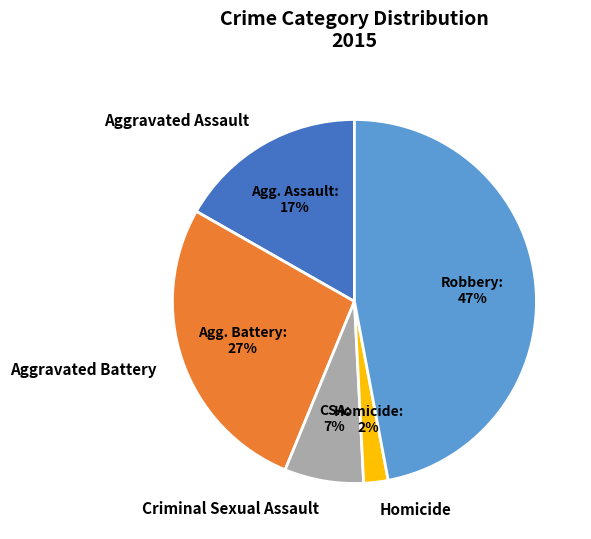

Which has a higher value, Aggravated Assault or Homicide?

Aggravated Assault